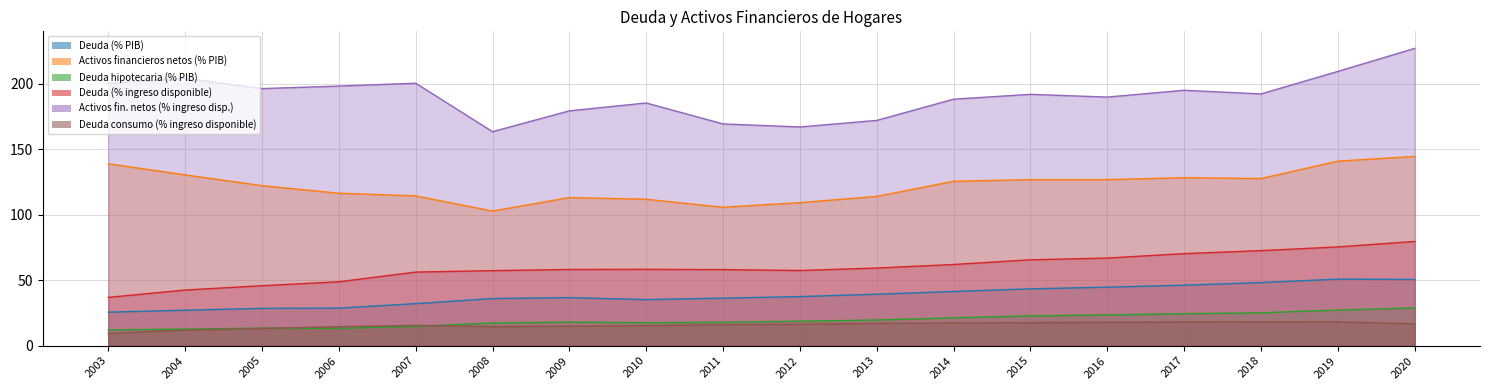

Reading left to right, extract all data points from this chart.

Deuda (% PIB): 2003=25.6	2004=27.1	2005=28.5	2006=28.7	2007=32.1	2008=36.0	2009=36.7	2010=35.2	2011=36.3	2012=37.5	2013=39.3	2014=41.4	2015=43.4	2016=44.7	2017=46.2	2018=48.2	2019=50.8	2020=50.6
Activos financieros netos (% PIB): 2003=138.9	2004=130.4	2005=122.2	2006=116.4	2007=114.4	2008=102.8	2009=113.1	2010=111.8	2011=105.7	2012=109.2	2013=114.0	2014=125.5	2015=126.8	2016=126.8	2017=128.3	2018=127.6	2019=140.9	2020=144.5
Deuda hipotecaria (% PIB): 2003=12.0	2004=12.7	2005=13.4	2006=13.2	2007=14.8	2008=17.3	2009=18.0	2010=17.5	2011=17.9	2012=18.7	2013=19.6	2014=21.3	2015=22.8	2016=23.5	2017=24.4	2018=25.1	2019=27.2	2020=28.8
Deuda (% ingreso disponible): 2003=36.9	2004=42.5	2005=45.8	2006=48.8	2007=56.2	2008=57.3	2009=58.2	2010=58.3	2011=58.1	2012=57.4	2013=59.3	2014=62.0	2015=65.6	2016=66.9	2017=70.3	2018=72.6	2019=75.4	2020=79.6
Activos fin. netos (% ingreso disp.): 2003=200.2	2004=204.2	2005=196.3	2006=198.2	2007=200.4	2008=163.4	2009=179.3	2010=185.3	2011=169.3	2012=167.0	2013=172.0	2014=188.2	2015=191.9	2016=189.8	2017=195.0	2018=192.2	2019=209.4	2020=227.0
Deuda consumo (% ingreso disponible): 2003=9.4	2004=11.9	2005=13.2	2006=14.5	2007=15.5	2008=14.6	2009=14.9	2010=15.3	2011=16.1	2012=16.4	2013=17.1	2014=17.3	2015=17.6	2016=17.9	2017=18.1	2018=18.3	2019=18.2	2020=16.7